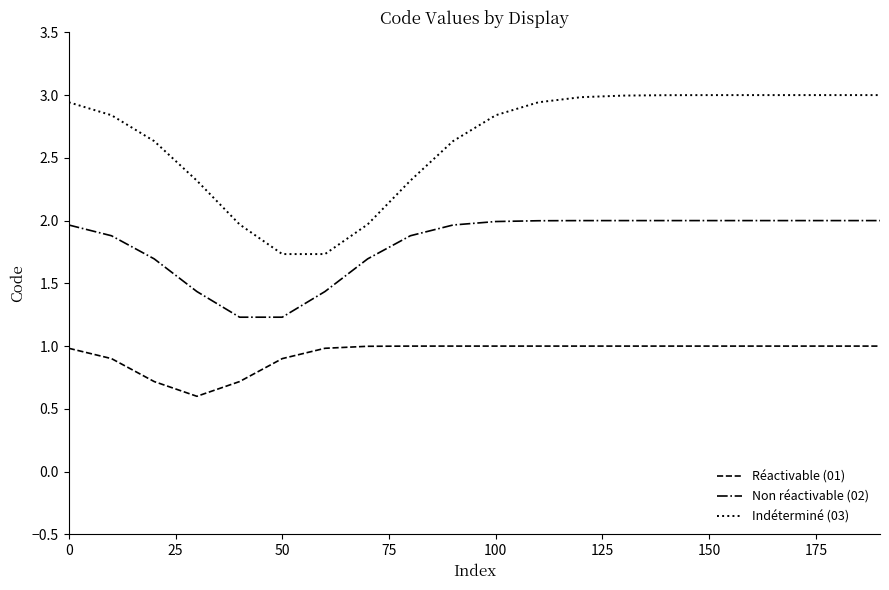

Which series has the largest total across all categories?

Indéterminé (03)